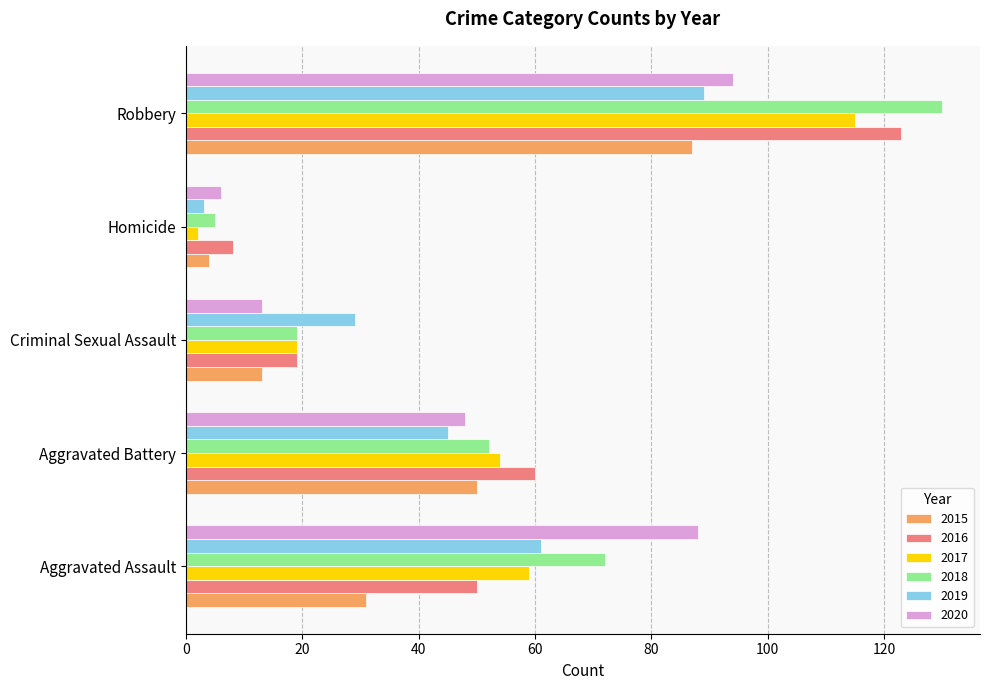

At which label is 2018 closest to 67?

Aggravated Assault